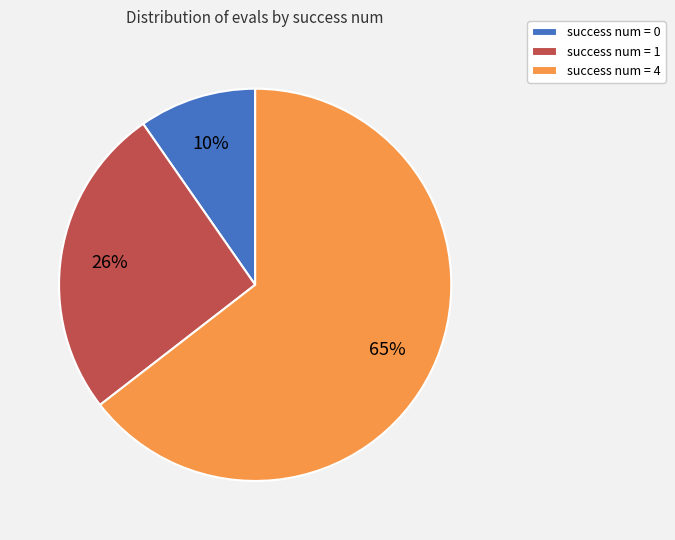

Approximately how many times larger is the value at success num = 1 compared to success num = 4?

0.4